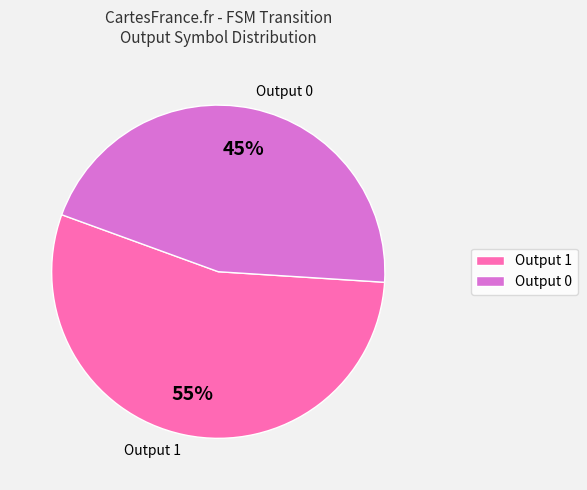

How many segments does this pie chart have?

2